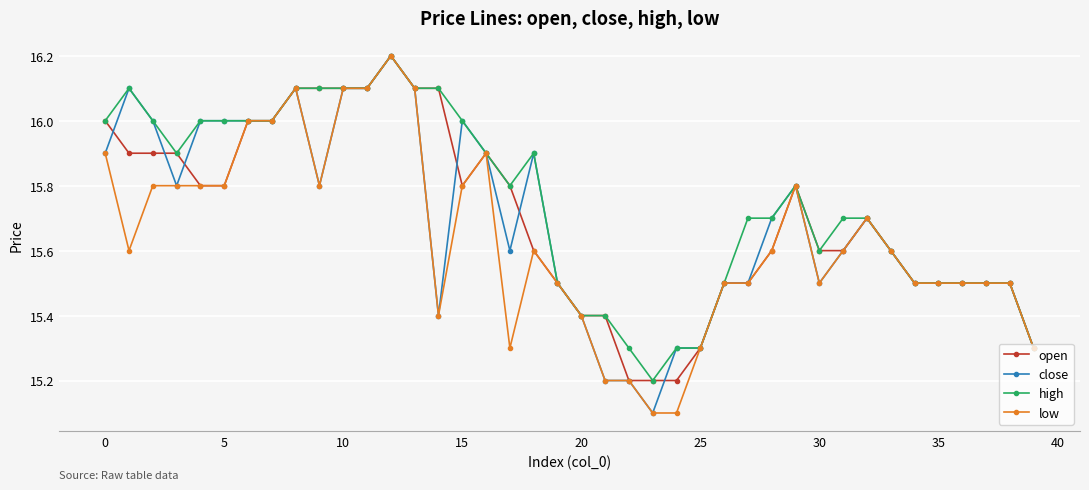

At how many categories does at least one series exceed 15?

40